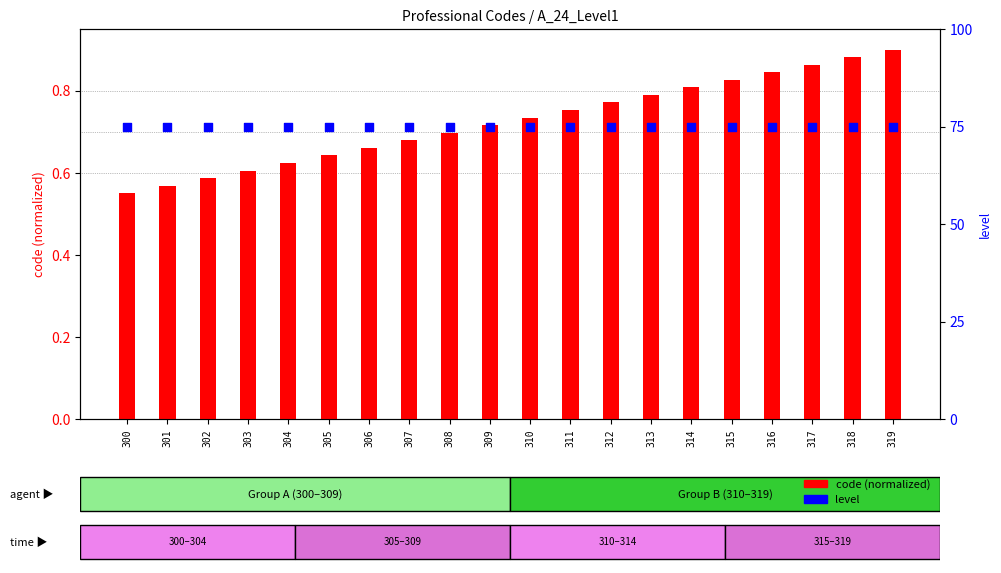

At how many categories does at least one series exceed 43?

20